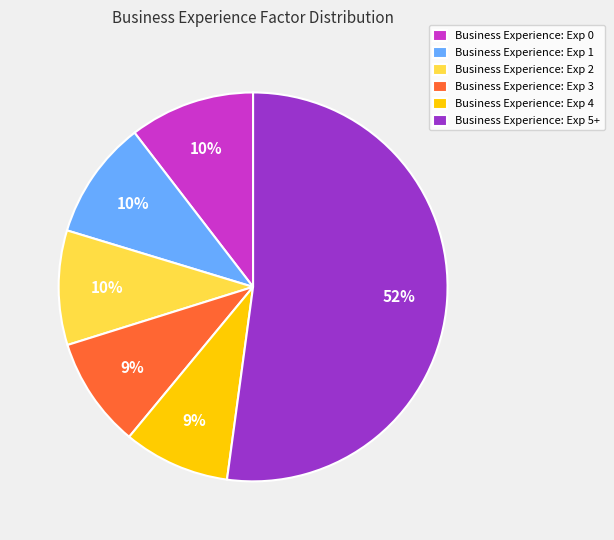

The Business Experience: Exp 0 slice represents 10% of the pie. True or false?

True